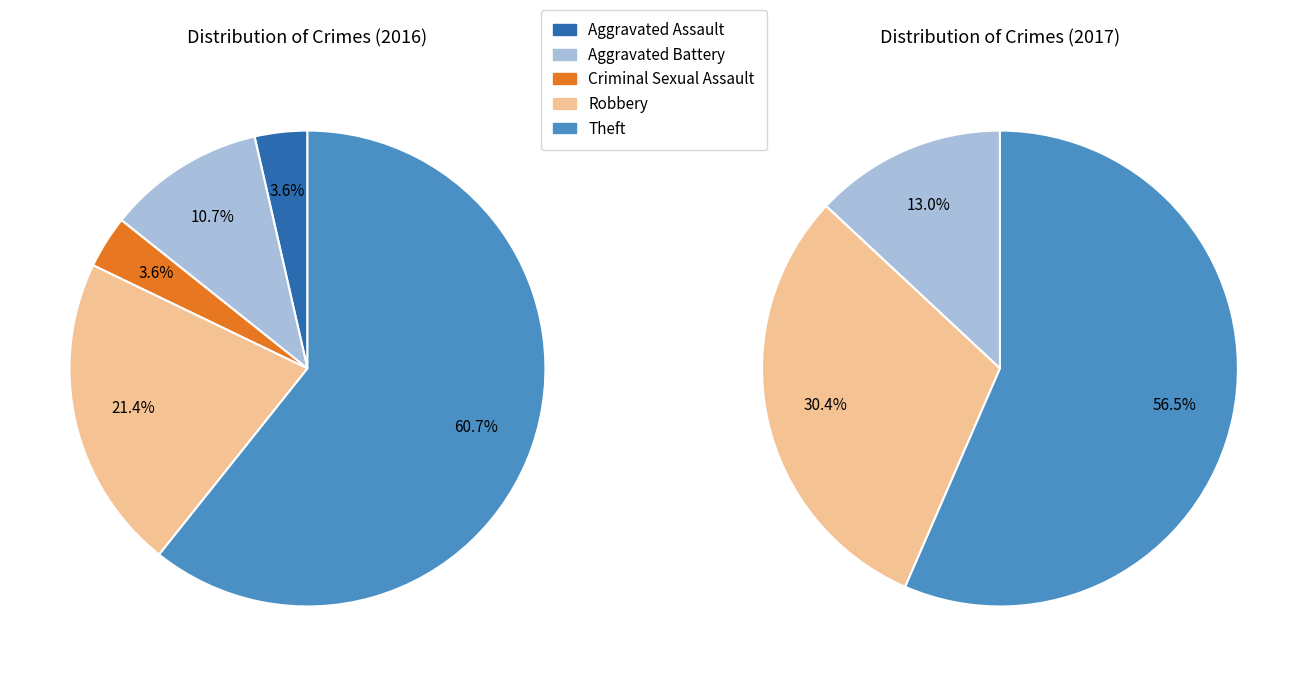

The values_2017 slice represents 1% of the pie. True or false?

False